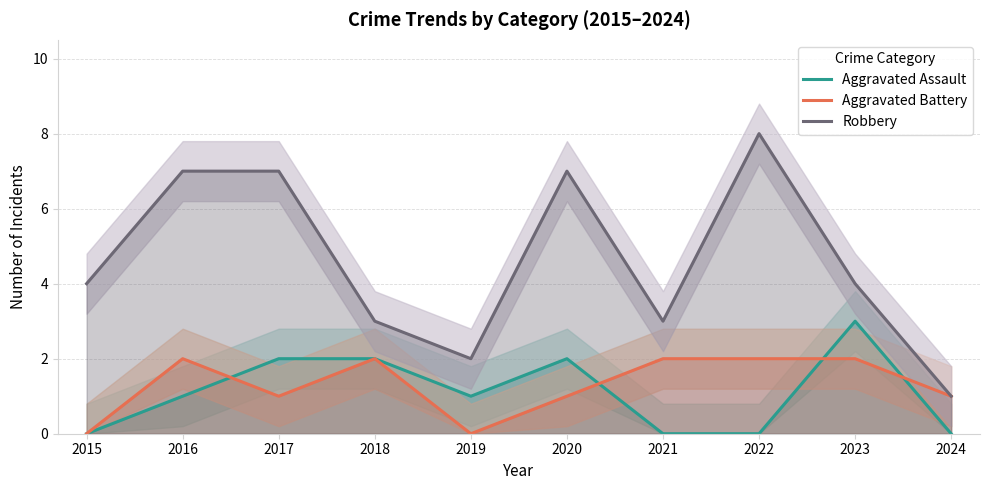

How many lines are shown in the chart?

3